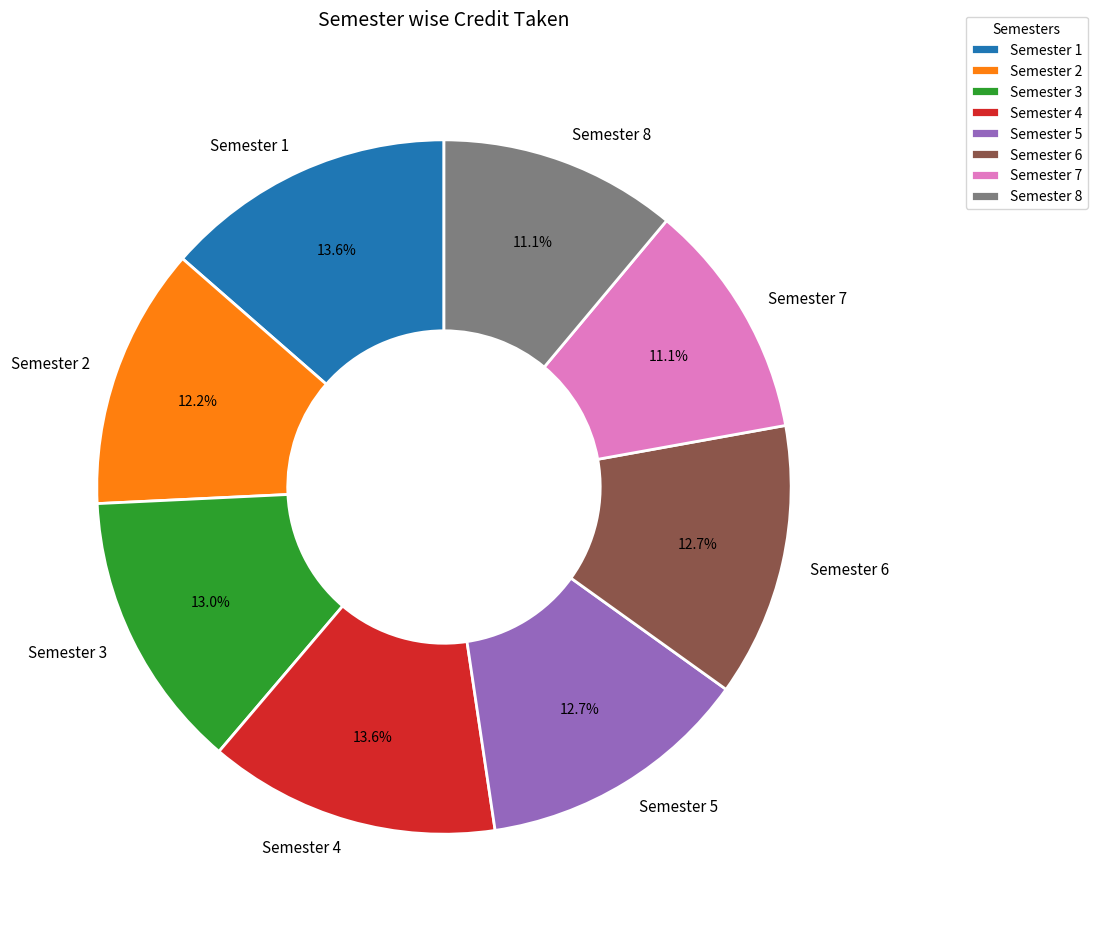

The Semester 7 slice represents 11% of the pie. True or false?

True